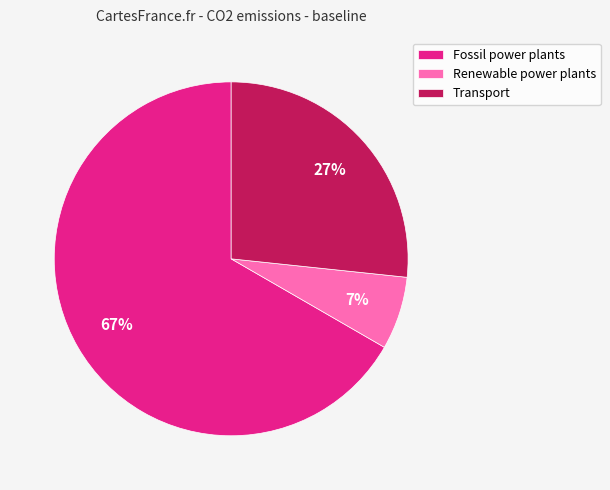

Which category has the smallest portion of the pie?

Renewable power plants